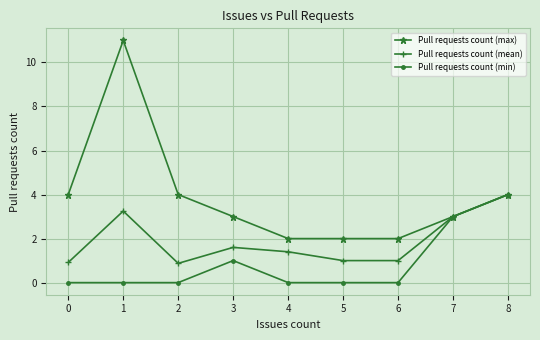

Count the Pull requests count (min) values in the range 0 to 1.

7